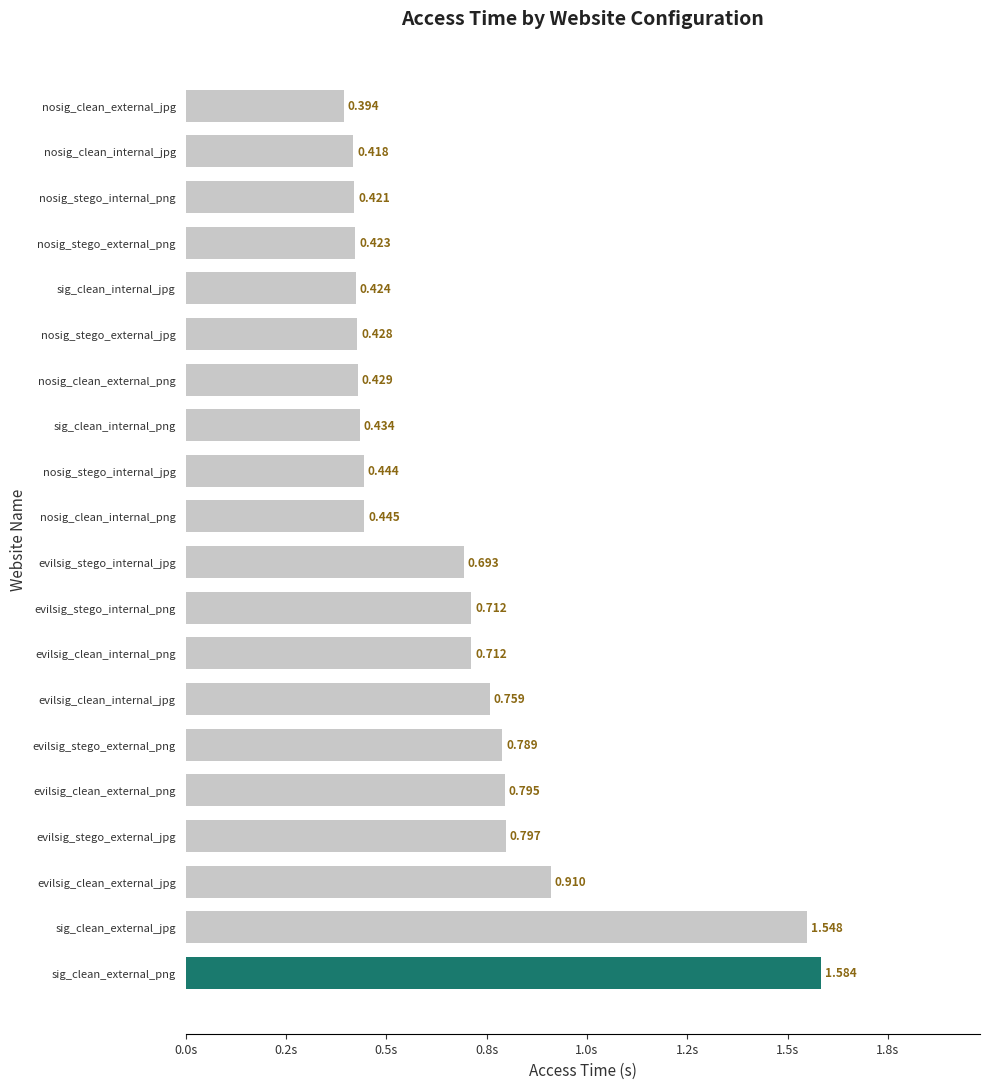

Which category has the highest value across all series?

sig_clean_external_png